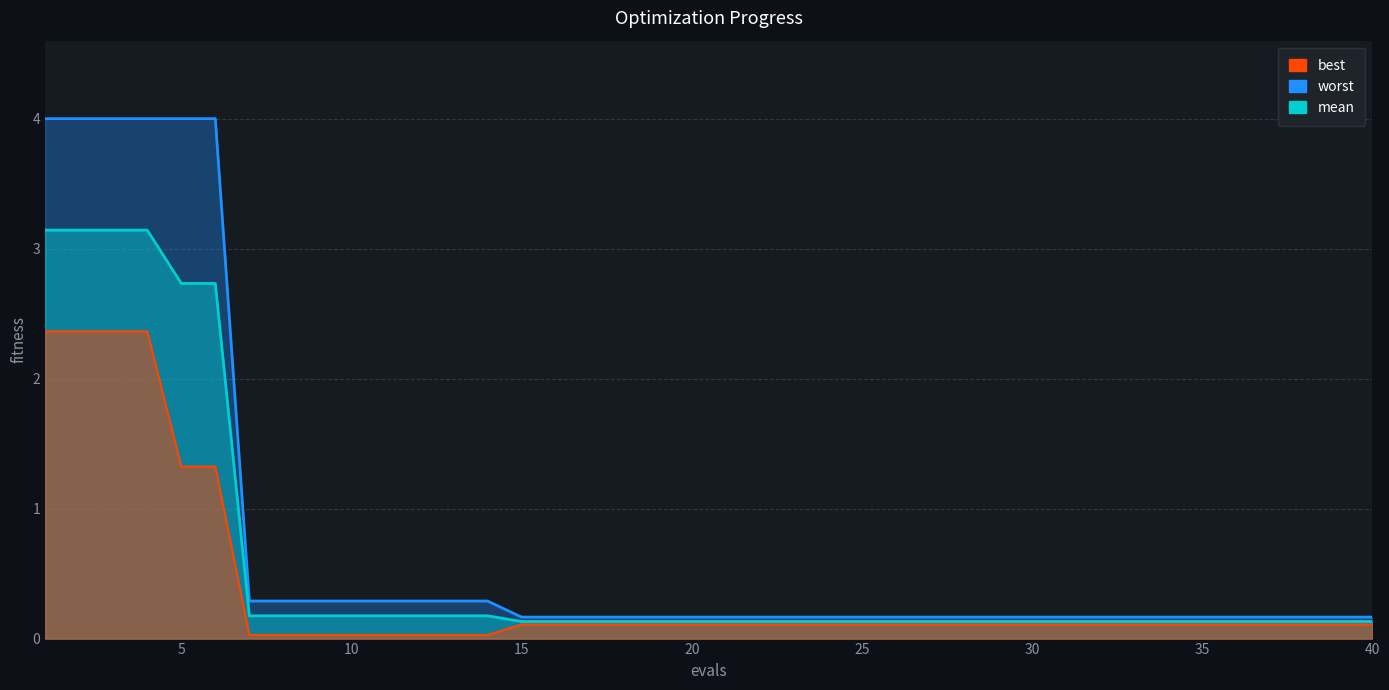

Is it true that best equals 0.0 at 9?

True